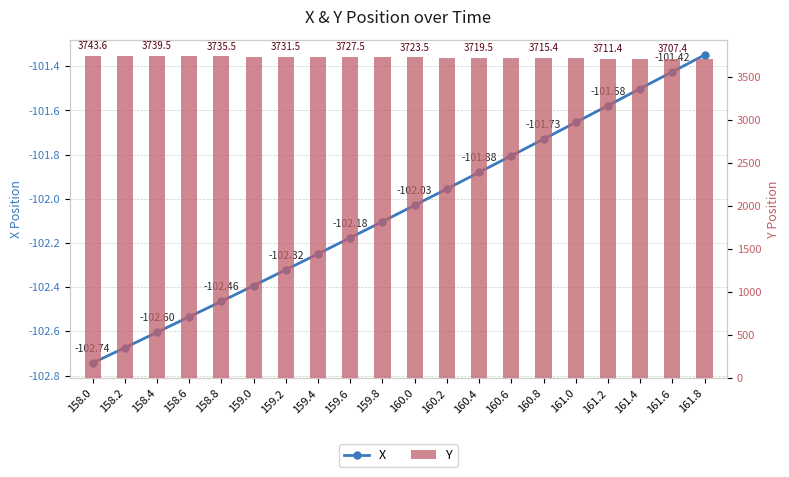

What is the approximate value of X at 158.8?

-102.5